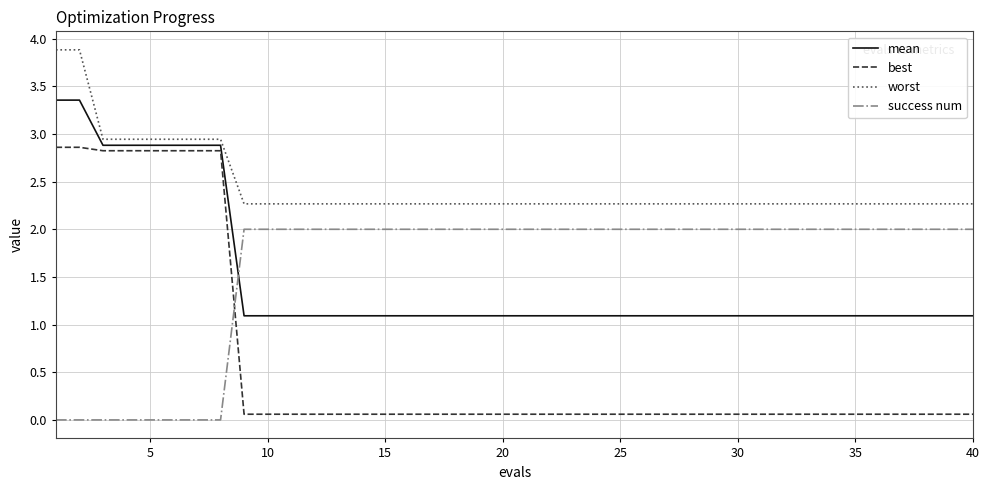

Rank the series by their maximum value, from highest to lowest.

worst, mean, best, success num